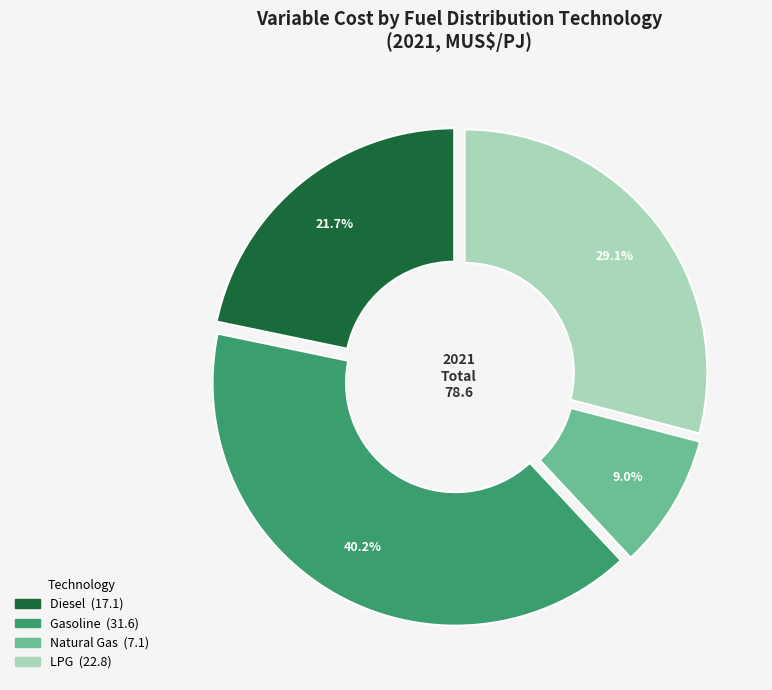

To the nearest percent, what is the difference between the Natural Gas and Gasoline slice percentages?

31%